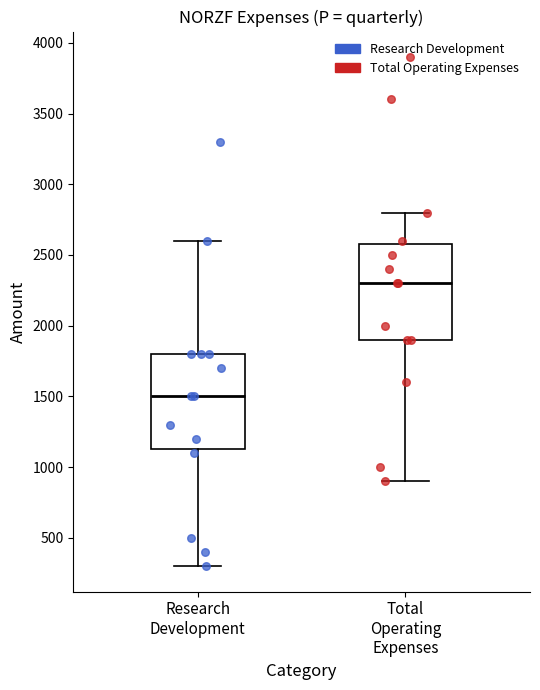

Where does the median line of the box for Research Development sit on the y-axis? The values are not printed on the chart, so give them approximately, as read against the axis.

1500